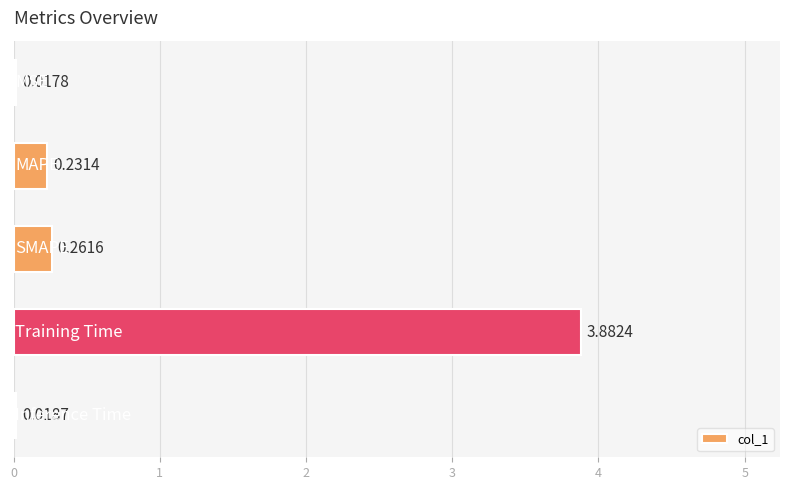

What is the average value?

0.9